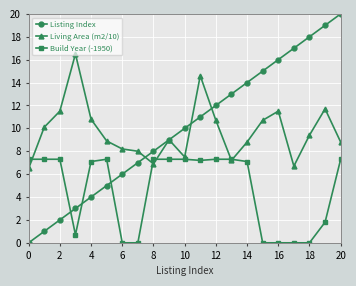

Which series has the widest spread of values?

Listing Index